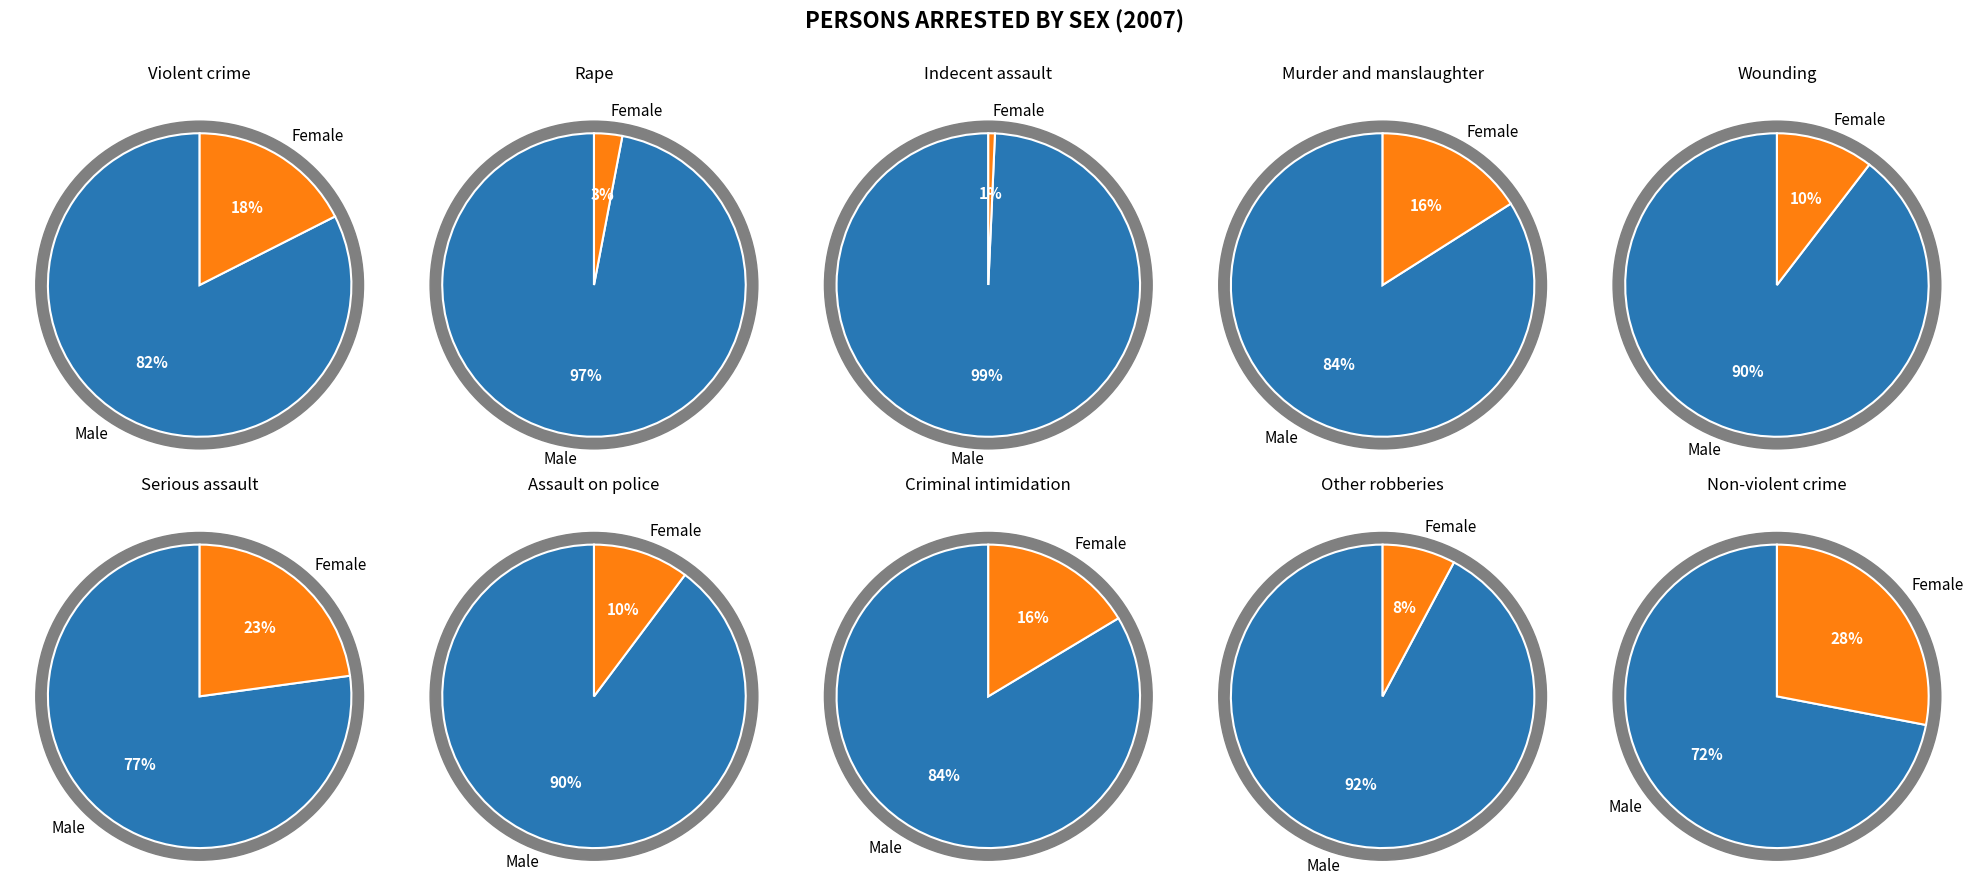

How many segments does this pie chart have?

10